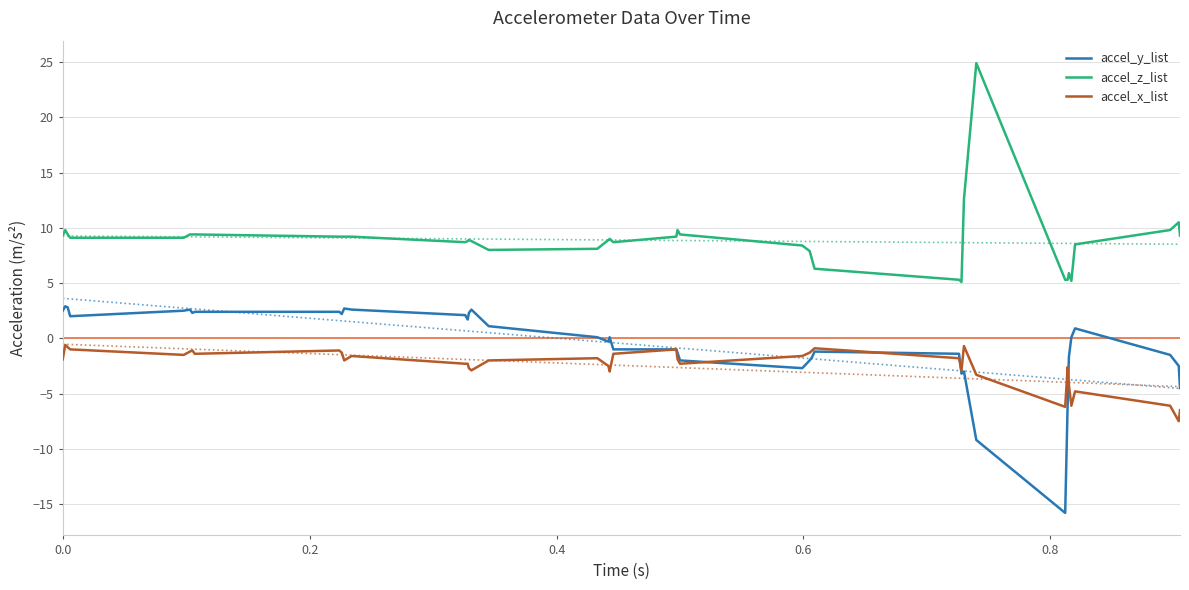

At how many categories does at least one series exceed 12?

2